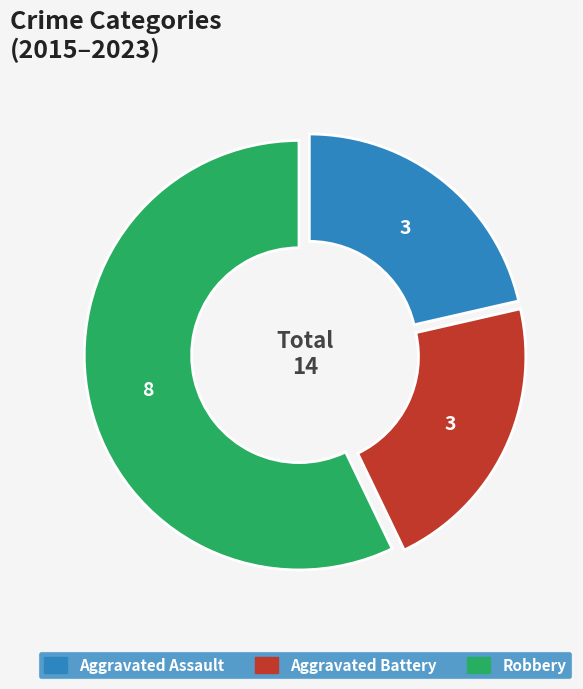

Does any single category account for the majority?

Yes